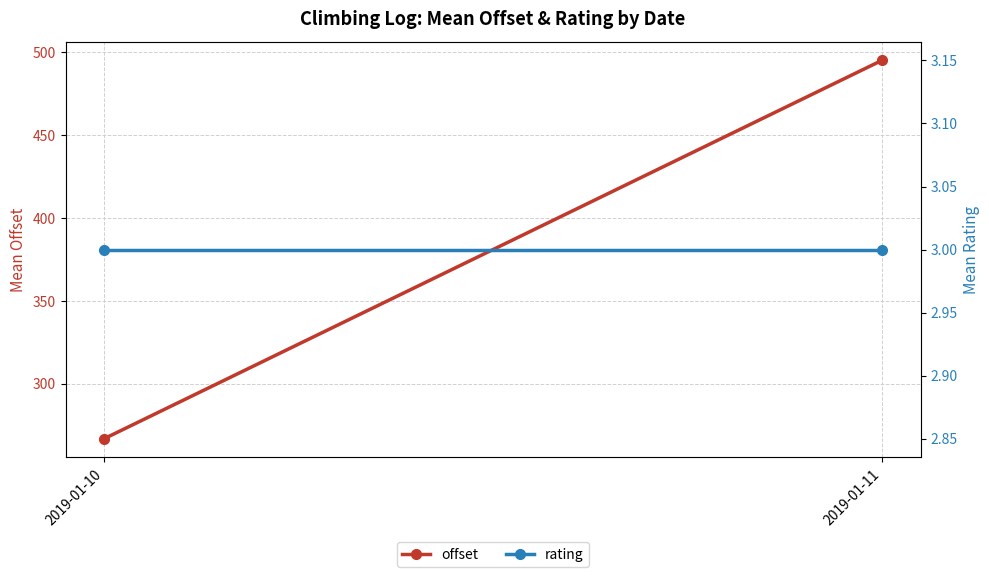

The rating series shows 3.0 at 2019-01-10. True or false?

True